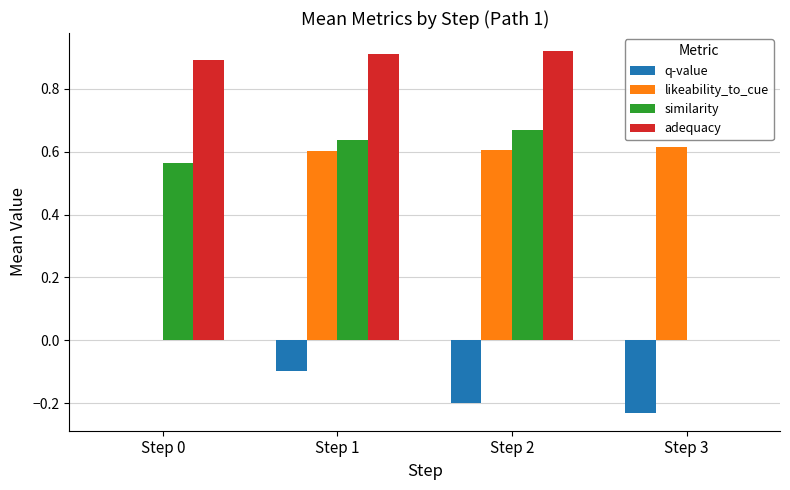

How many similarity values are between 0 and 1?

4